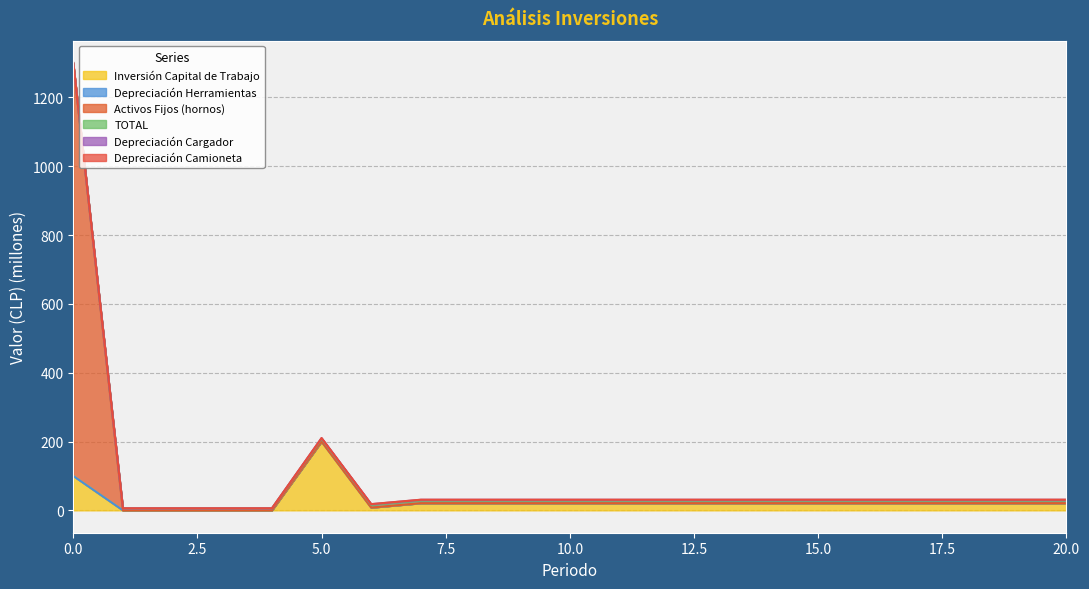

What is the average value of the Depreciación Camioneta series?

92.7